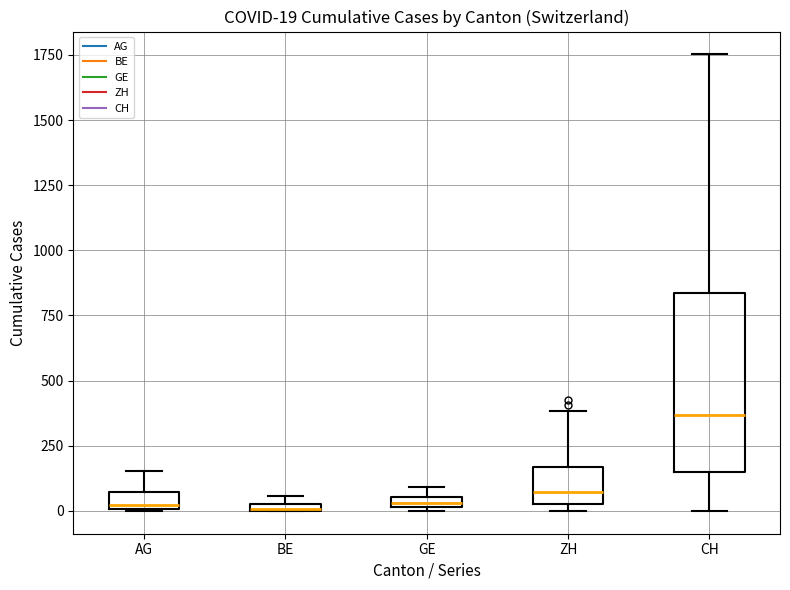

Which box has the highest median line?

CH